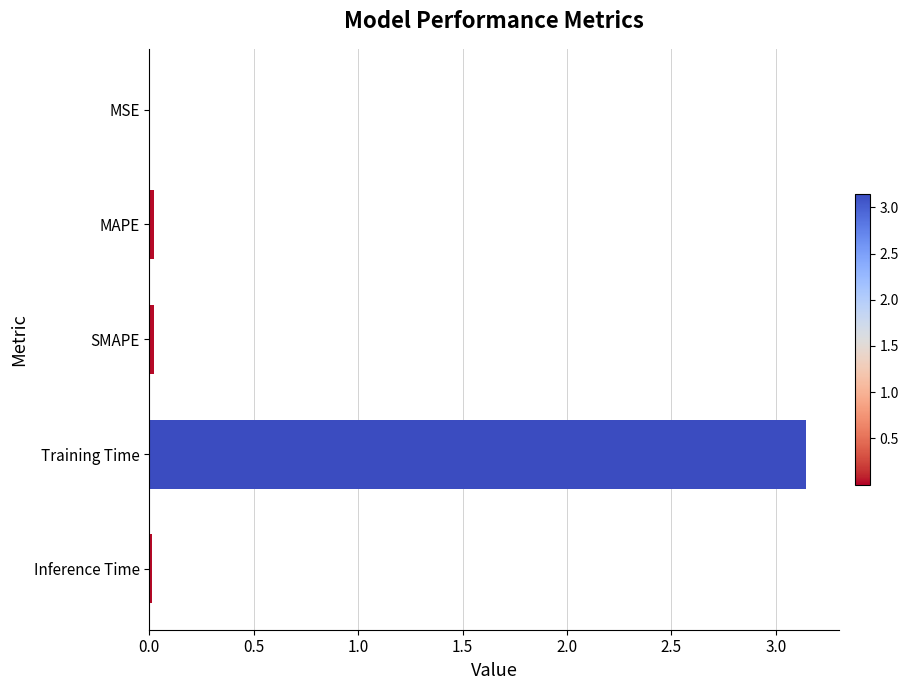

True or false: the data shows 0.7 at Training Time.

False